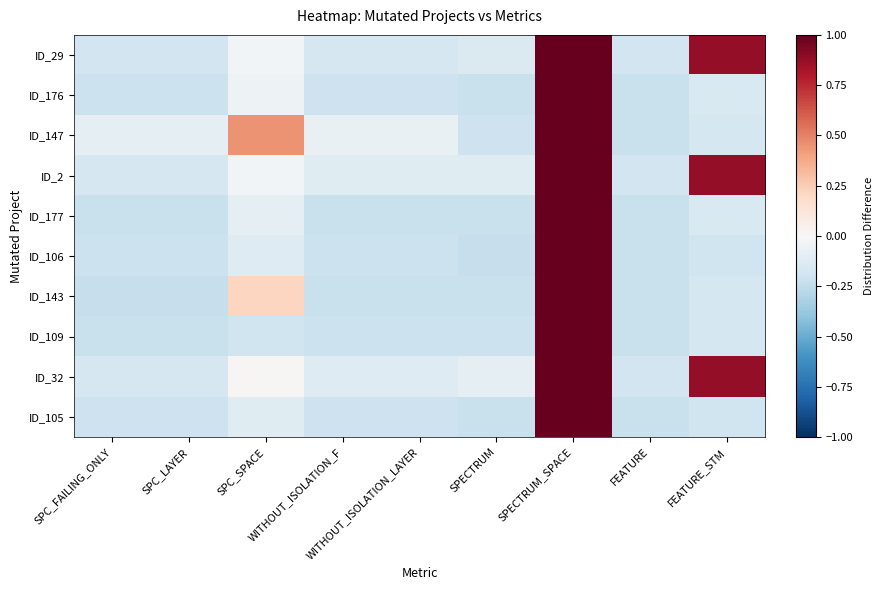

Which series has the largest total across all categories?

ID_32